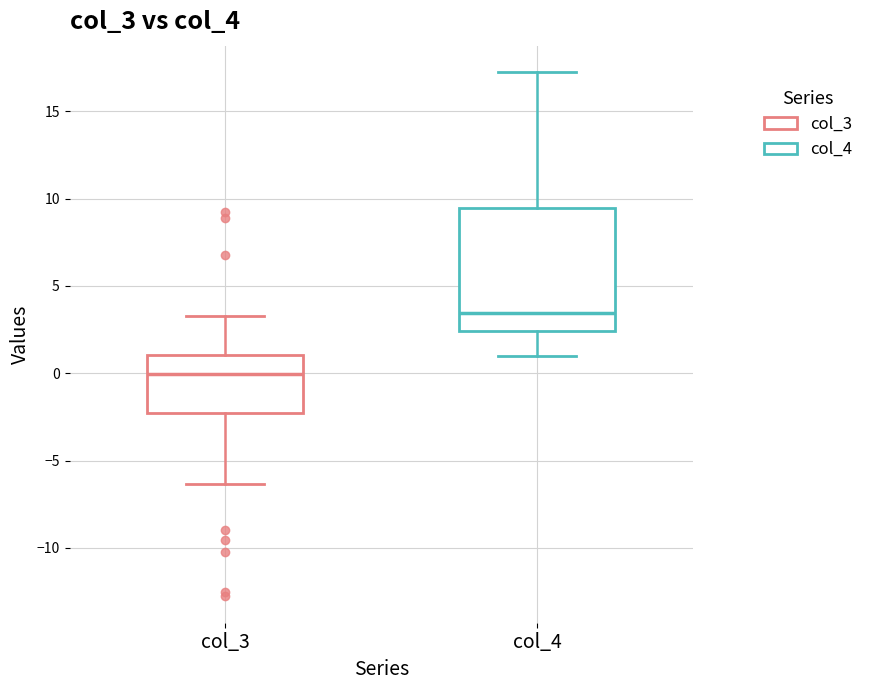

Where is the lower edge of the box for col_4 on the y-axis? The values are not printed on the chart, so give them approximately, as read against the axis.

2.5